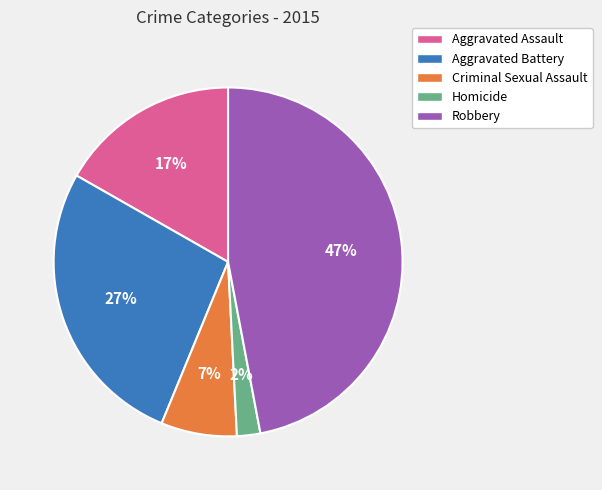

Which has a higher value, Aggravated Battery or Homicide?

Aggravated Battery